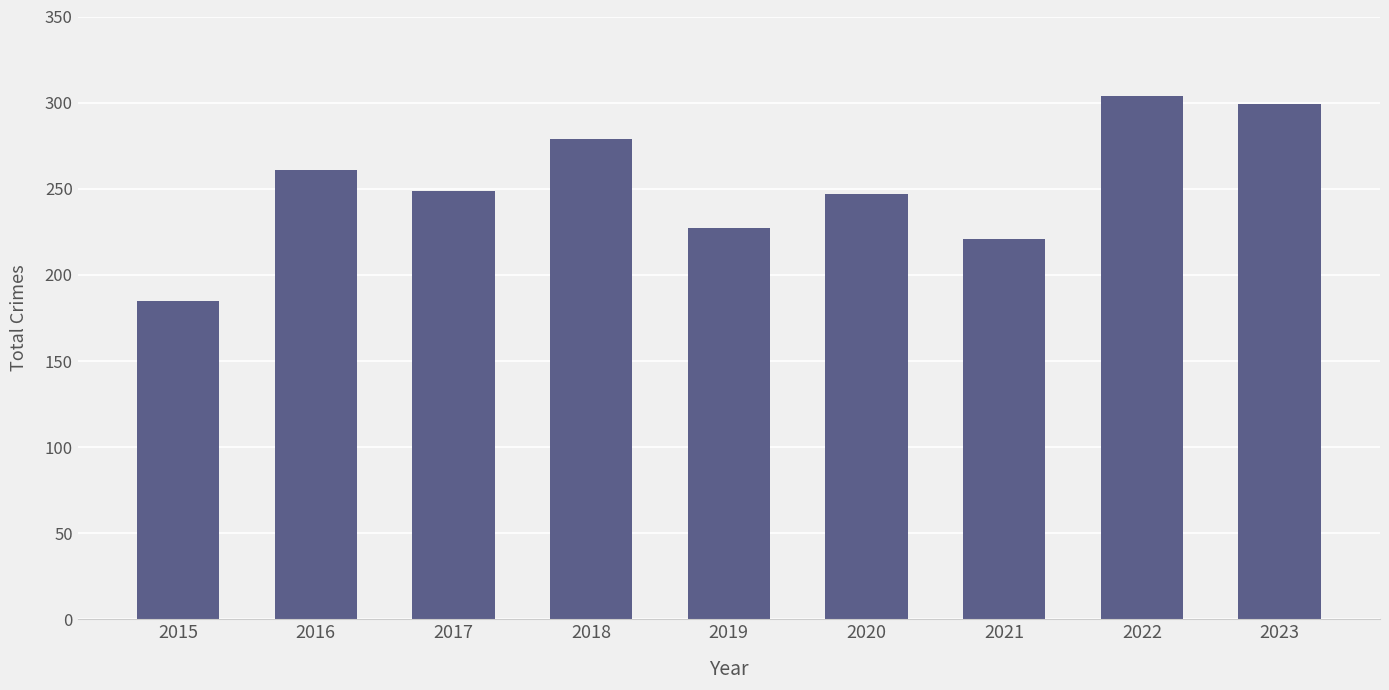

Is it true that the value at 2019 is 227?

True